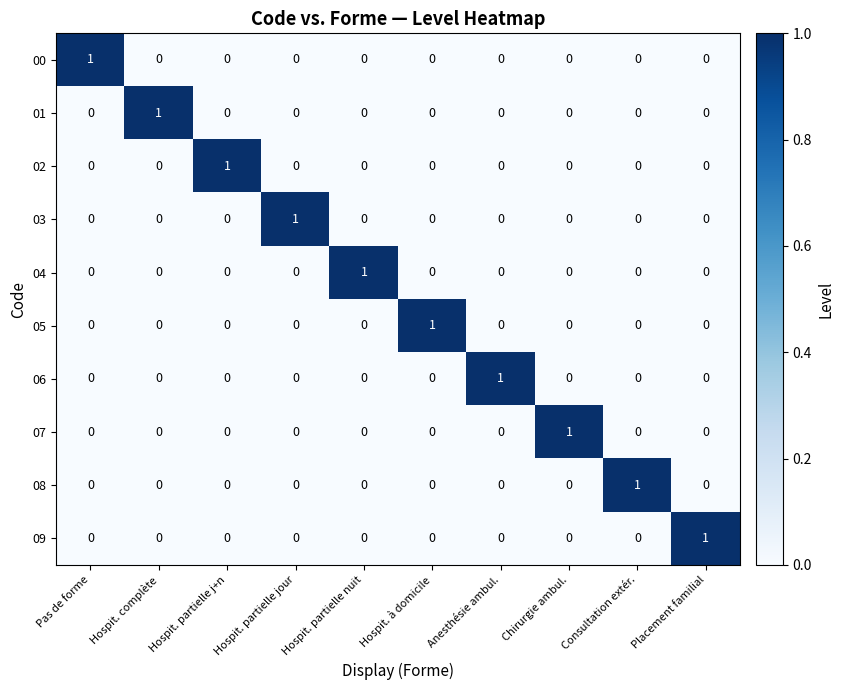

What is the greatest value displayed?

1